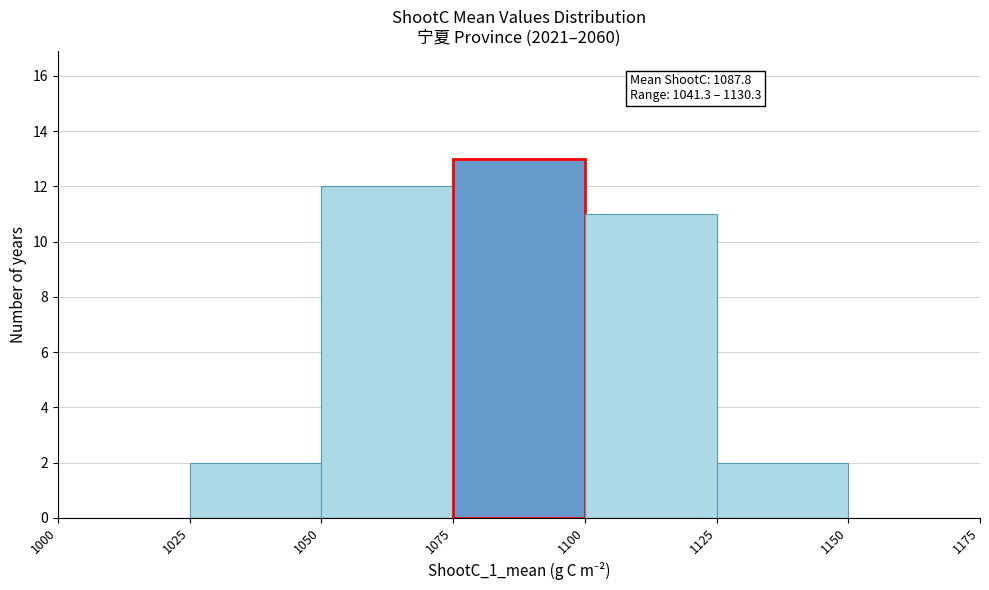

Which range on the x-axis has the tallest bar?

1075 to 1100